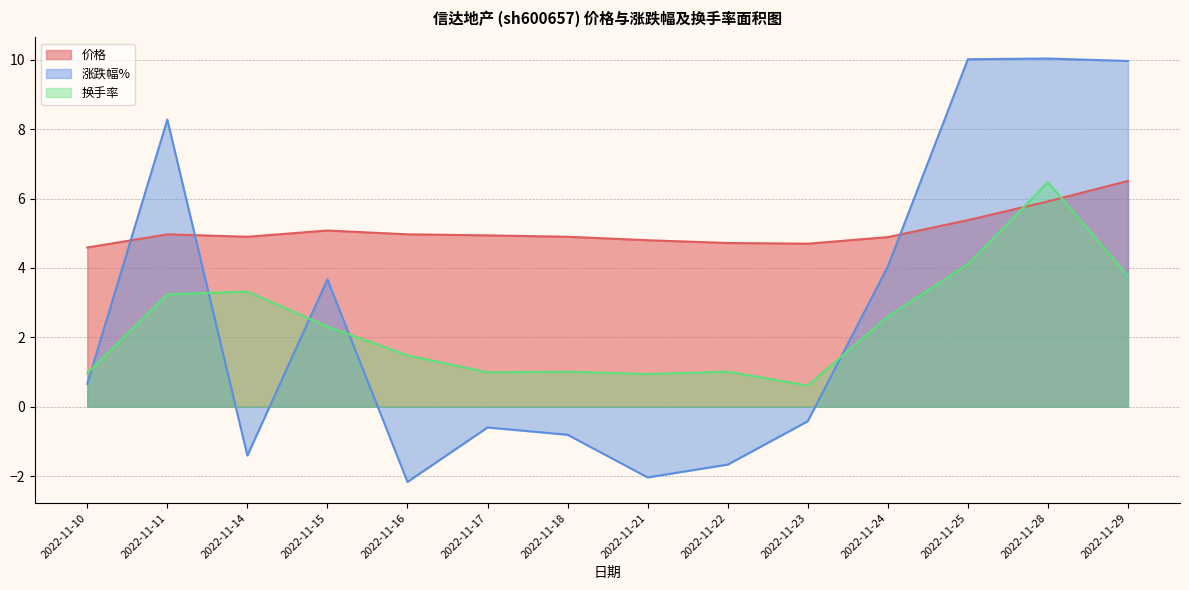

Which series has the largest total across all categories?

价格